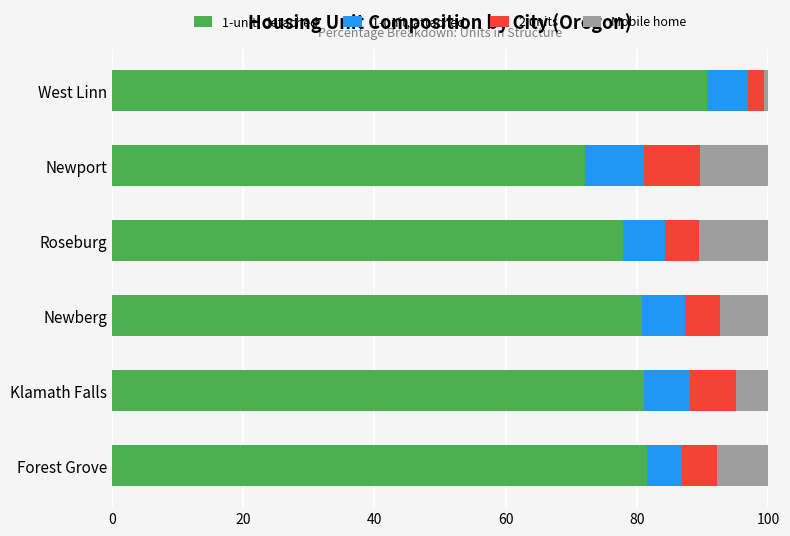

Is it true that 1-unit, detached equals 40.8 at Newport?

False